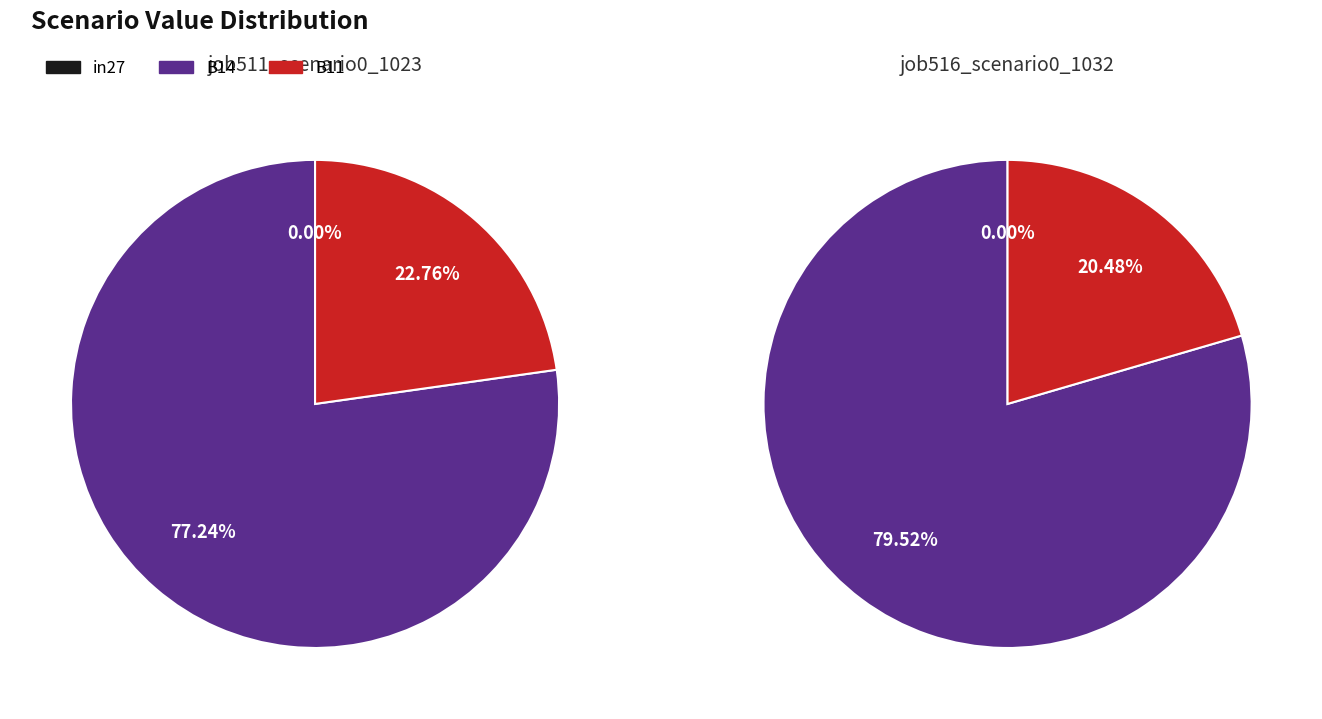

Is it true that in27 is 0% of the pie?

True